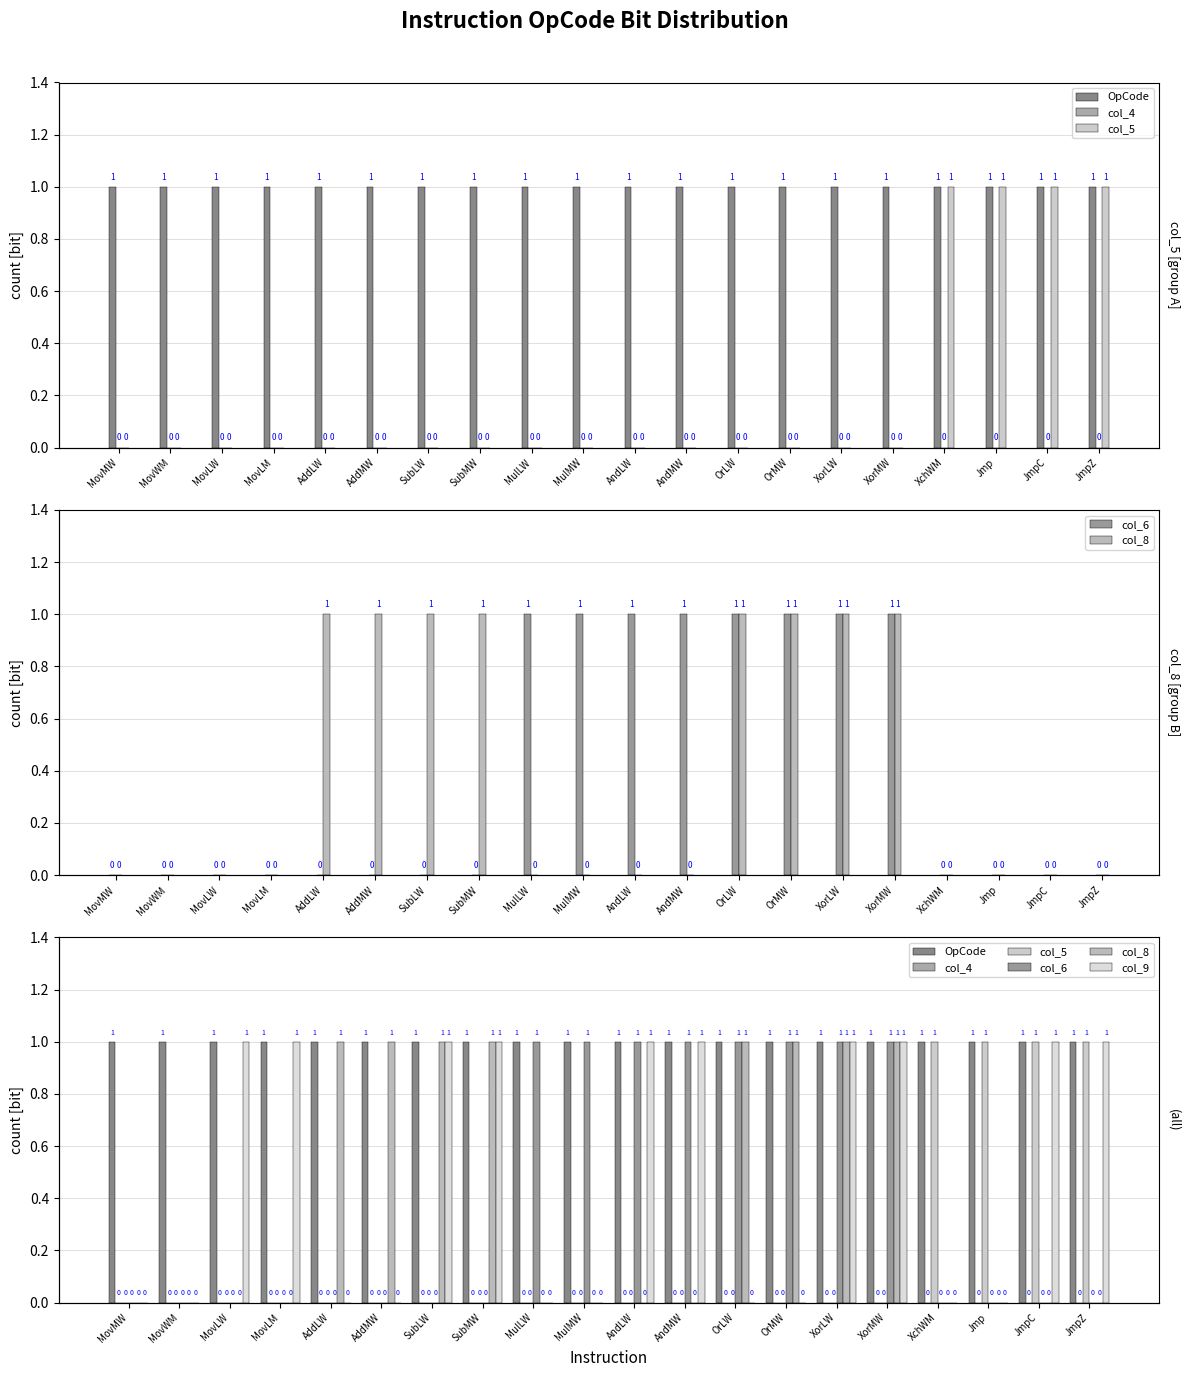

What is the sum of all col_6 values?

8